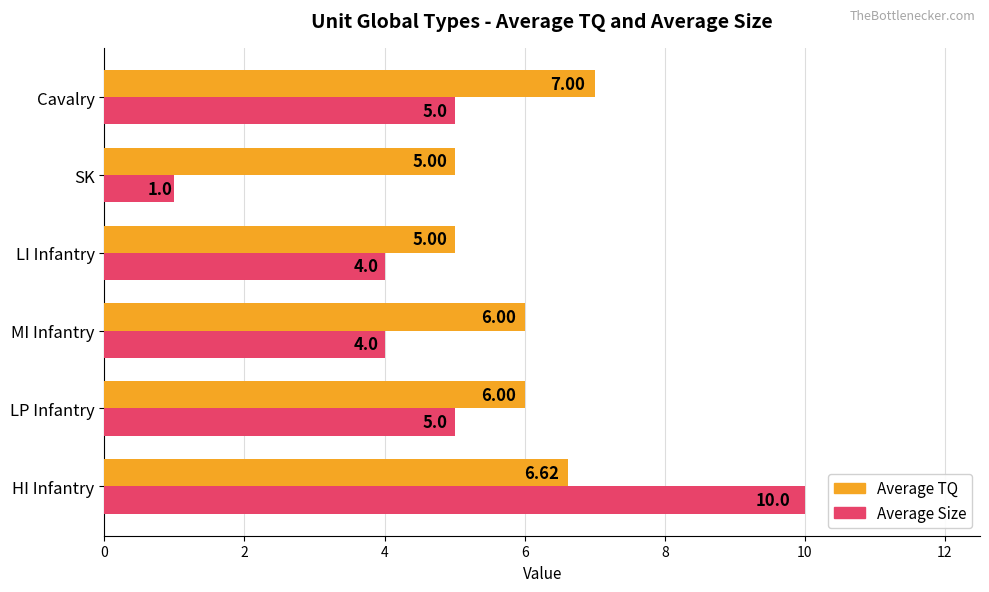

What is the difference between the highest and lowest values at HI Infantry?

3.4